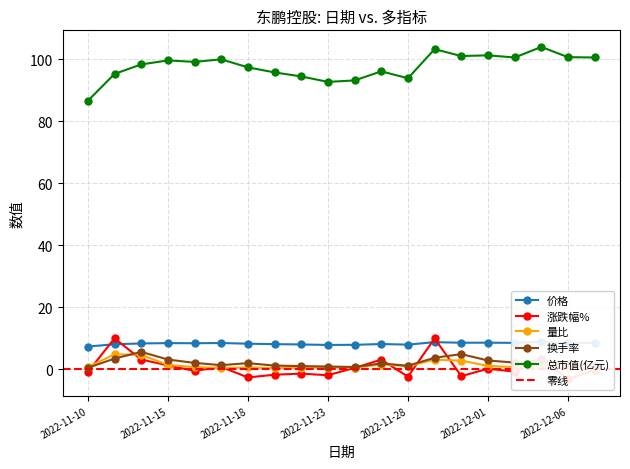

Is this an area chart (filled region under the line)?

No